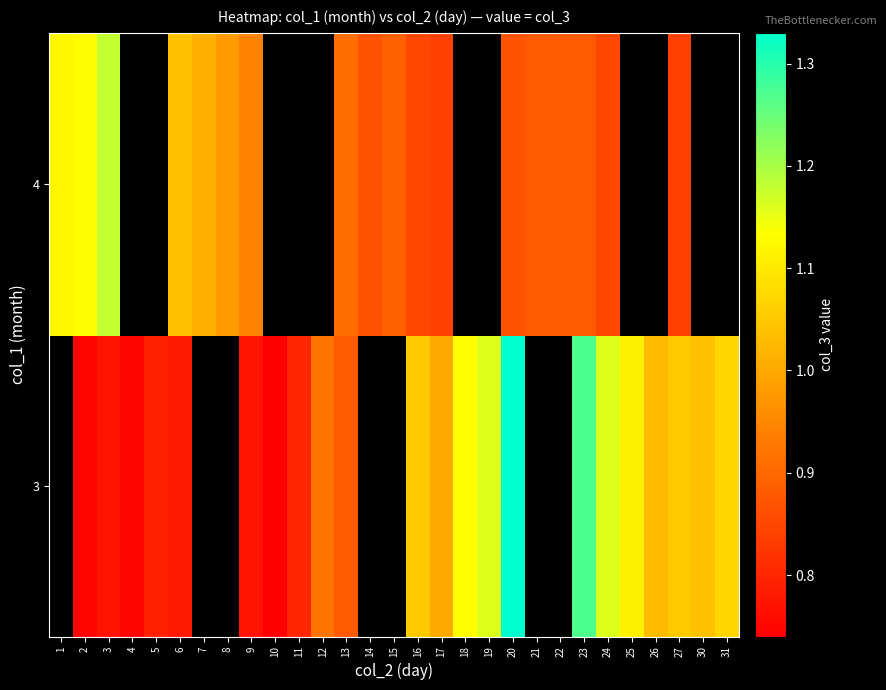

The 3 series shows 0.4 at 24. True or false?

False